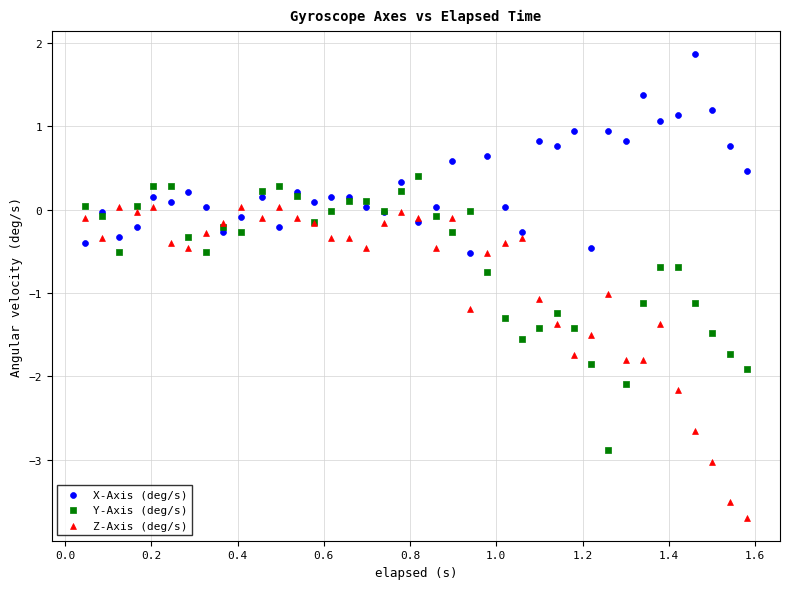

Which series contains the highest Y value?

X-Axis (deg/s)